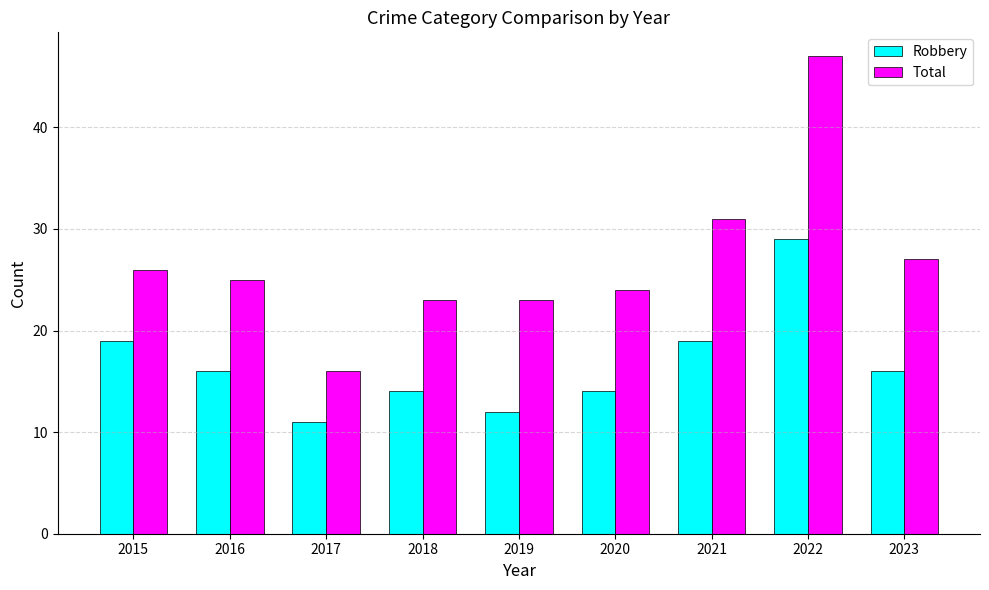

Reading left to right, what are all the values shown in this chart?

Robbery: 19	16	11	14	12	14	19	29	16
Total: 26	25	16	23	23	24	31	47	27